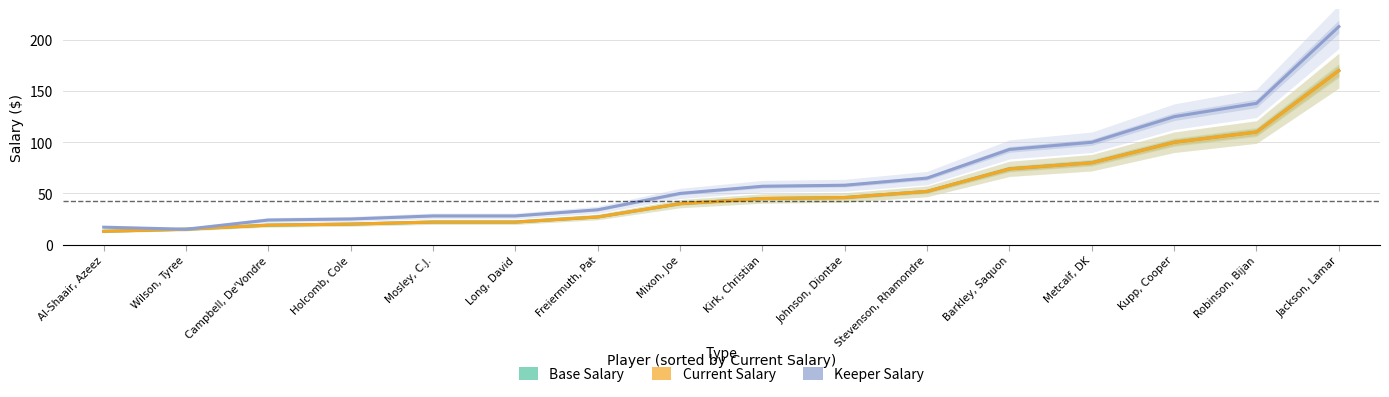

Rank the categories by Keeper Salary value from lowest to highest.

Wilson, Tyree, Al-Shaair, Azeez, Campbell, De'Vondre, Holcomb, Cole, Mosley, C.J., Long, David, Freiermuth, Pat, Mixon, Joe, Kirk, Christian, Johnson, Diontae, Stevenson, Rhamondre, Barkley, Saquon, Metcalf, DK, Kupp, Cooper, Robinson, Bijan, Jackson, Lamar